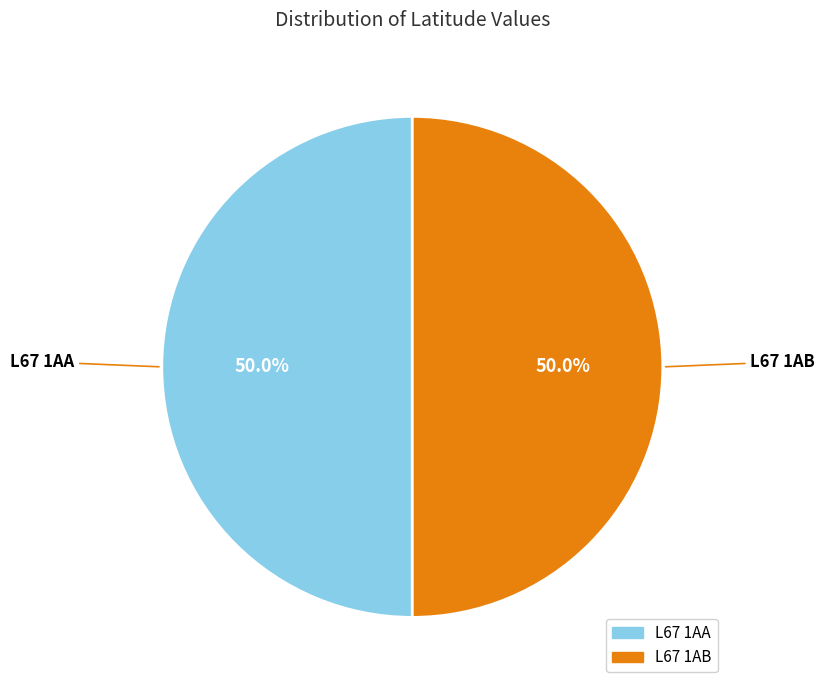

What percentage is NOT represented by L67 1AB?

50.0%